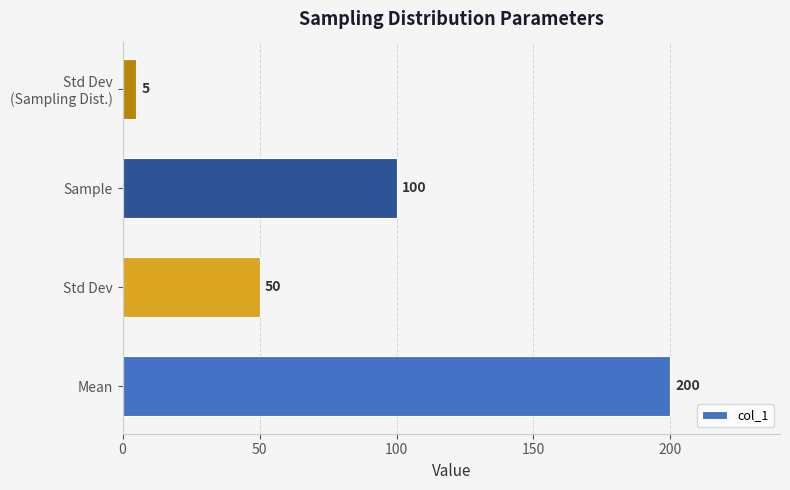

Are the bars grouped side by side (vs. stacked)?

No